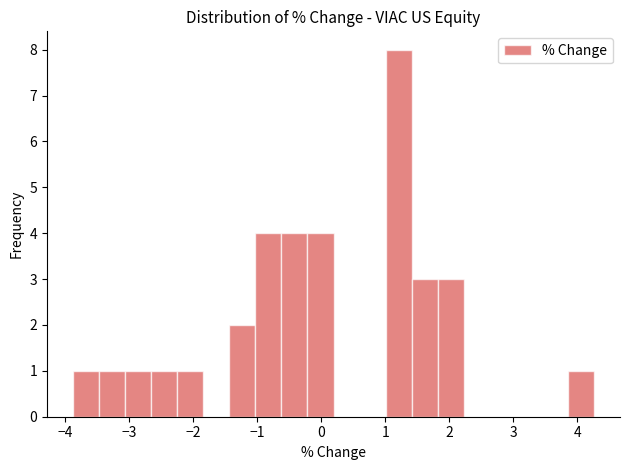

Reading left to right, transcribe this chart: for each bar, give the range it covers on the x-axis and its height. Neither the bar edges nor the heights are printed on the chart, so give them approximately, as read against the axes.

-3.9 to -3.5: 1
-3.5 to -3.1: 1
-3.1 to -2.7: 1
-2.7 to -2.3: 1
-2.3 to -1.8: 1
-1.8 to -1.4: 0
-1.4 to -1.0: 2
-1.0 to -0.6: 4
-0.6 to -0.2: 4
-0.2 to 0.2: 4
0.2 to 0.6: 0
0.6 to 1.0: 0
1.0 to 1.4: 8
1.4 to 1.8: 3
1.8 to 2.2: 3
2.2 to 2.6: 0
2.6 to 3.0: 0
3.0 to 3.4: 0
3.4 to 3.9: 0
3.9 to 4.3: 1